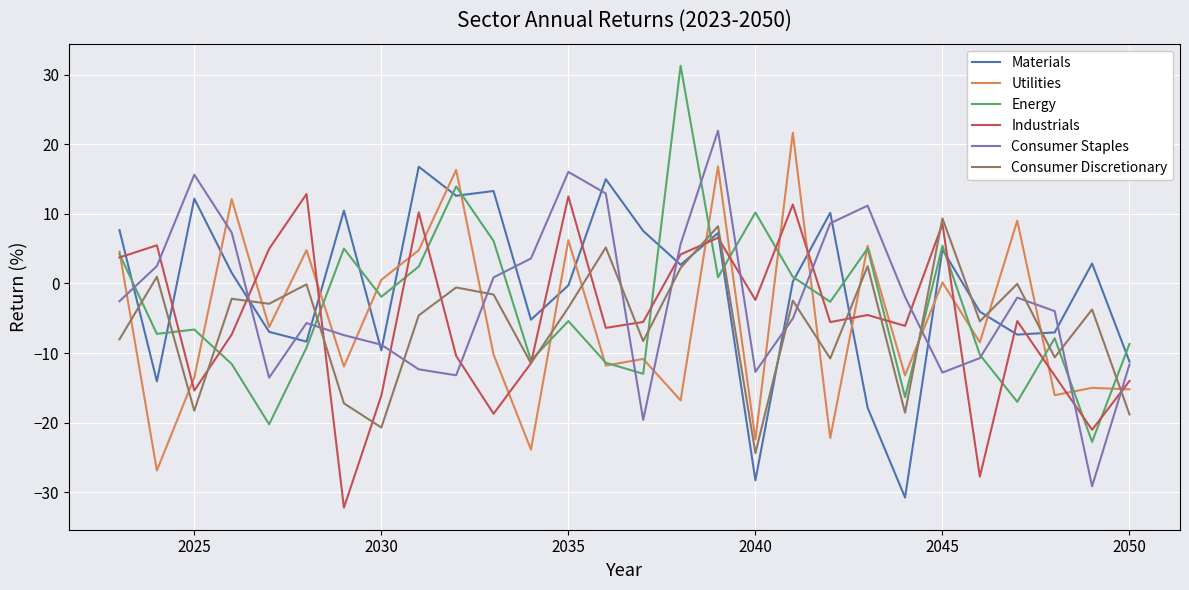

What is the highest value of the Consumer Discretionary series?

9.4